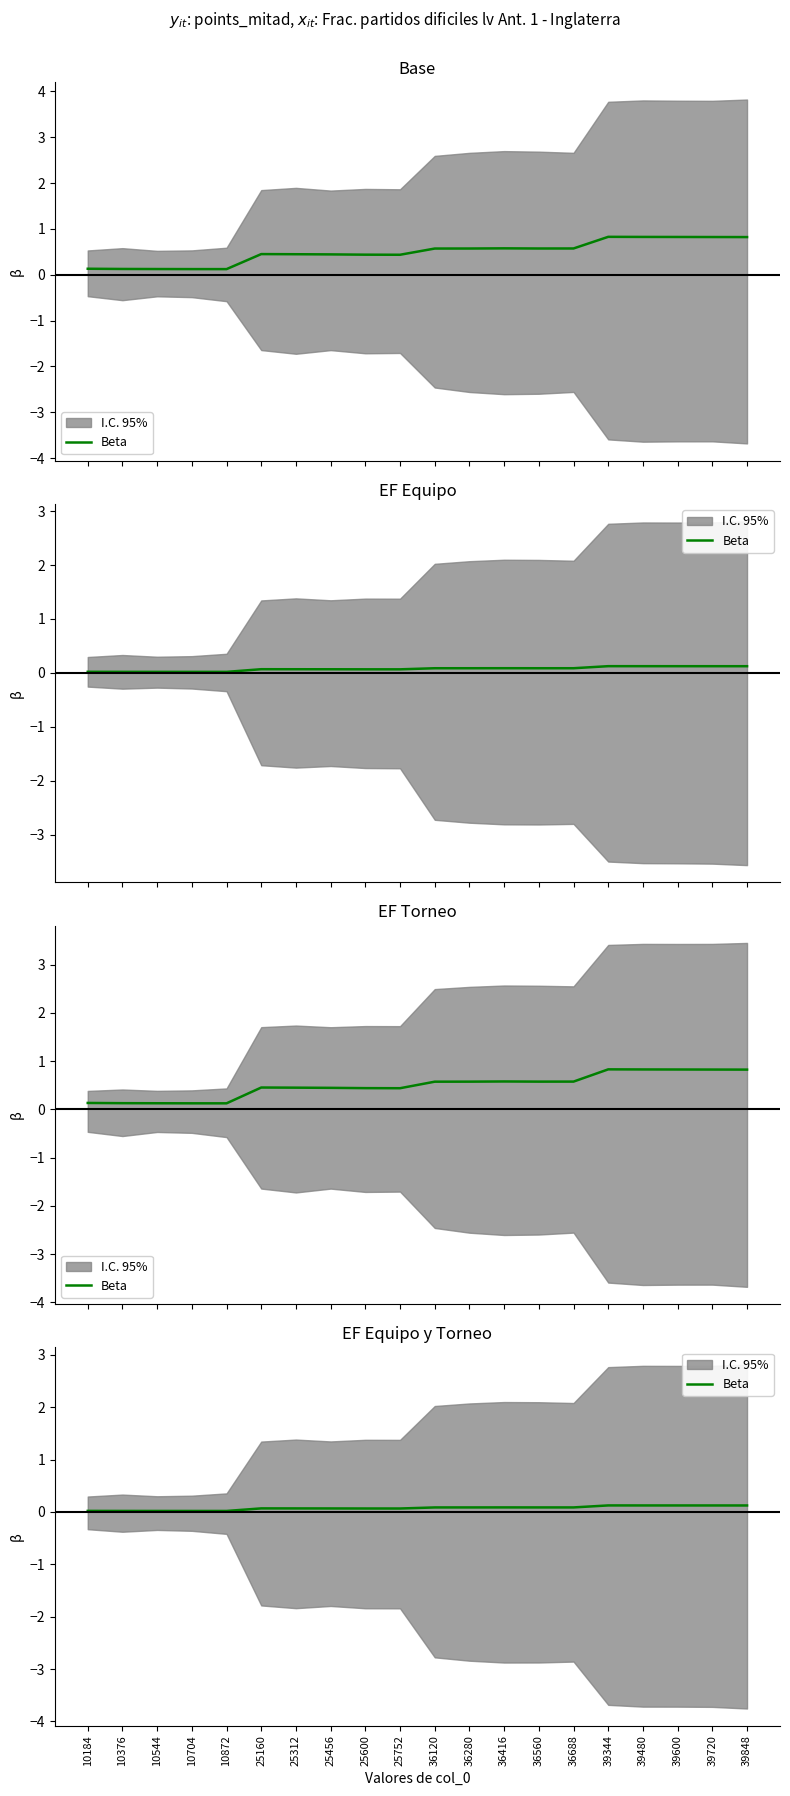

What is the sum of all values?

1.5